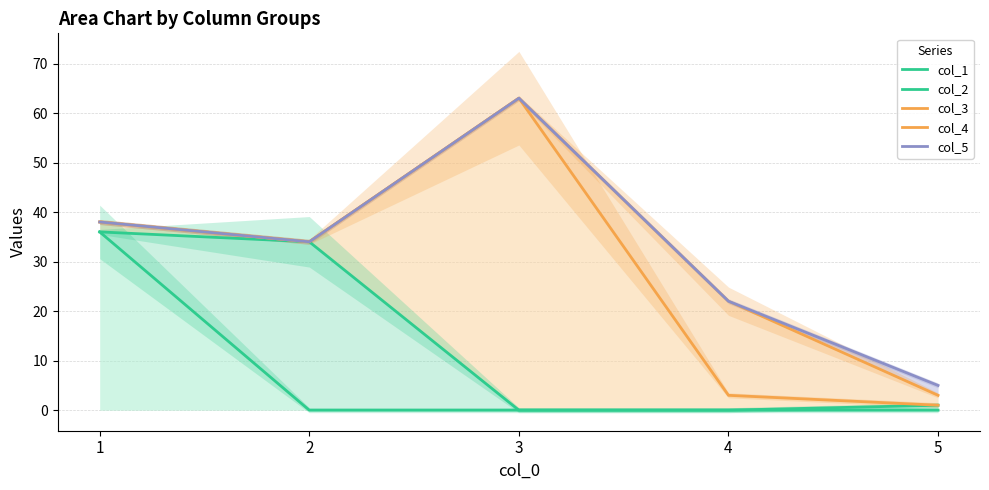

True or false: col_2 and col_1 cross at least once.

False